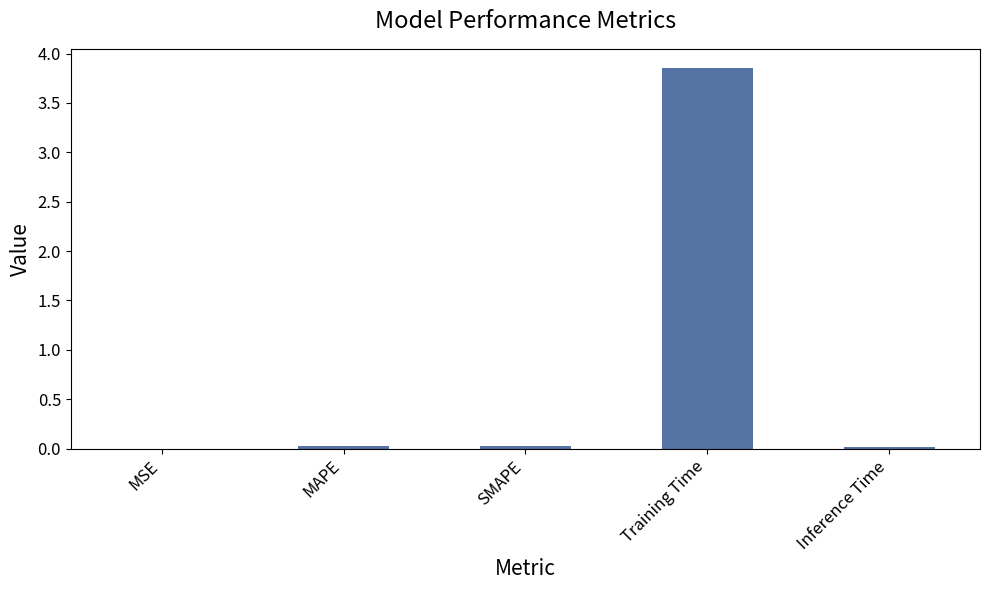

The value at MSE is 0.0. True or false?

True